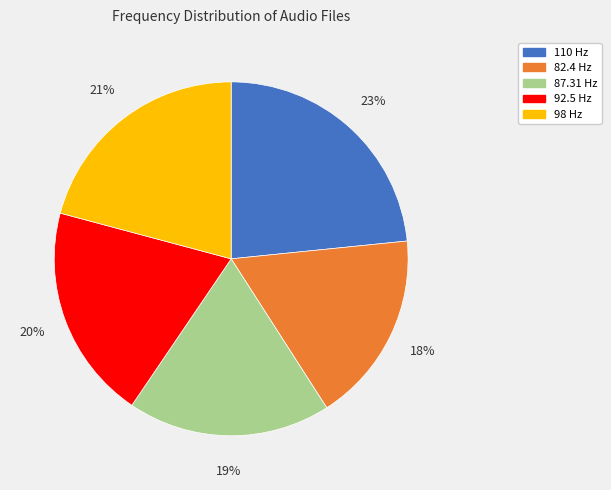

The 110 Hz slice represents 23% of the pie. True or false?

True